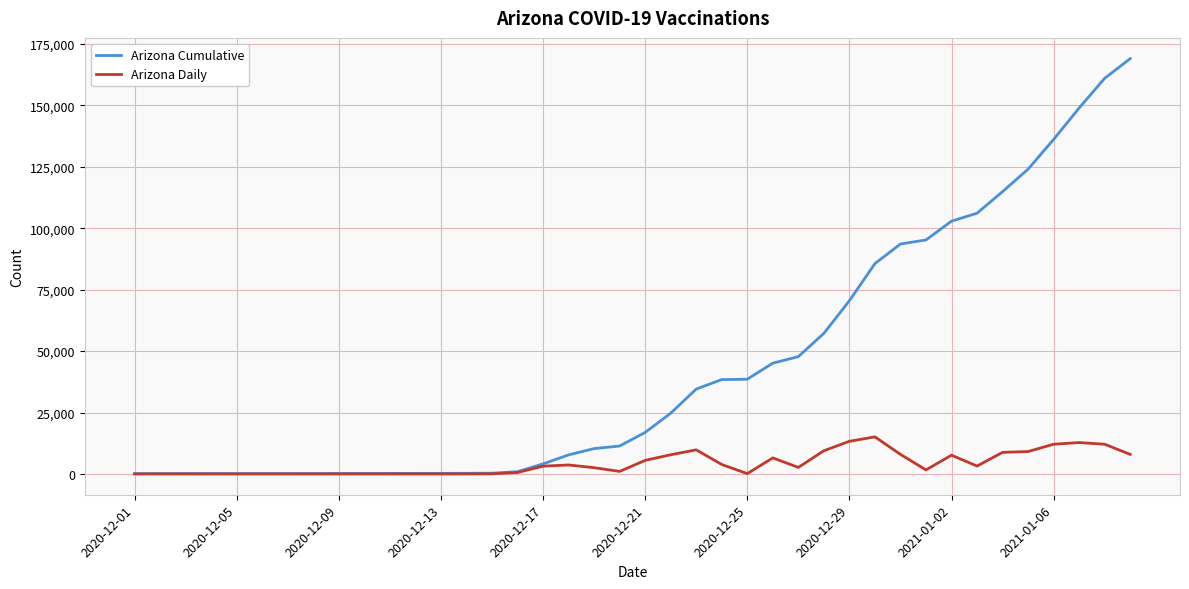

List the series in order of their peak value, lowest first.

Arizona Daily, Arizona Cumulative